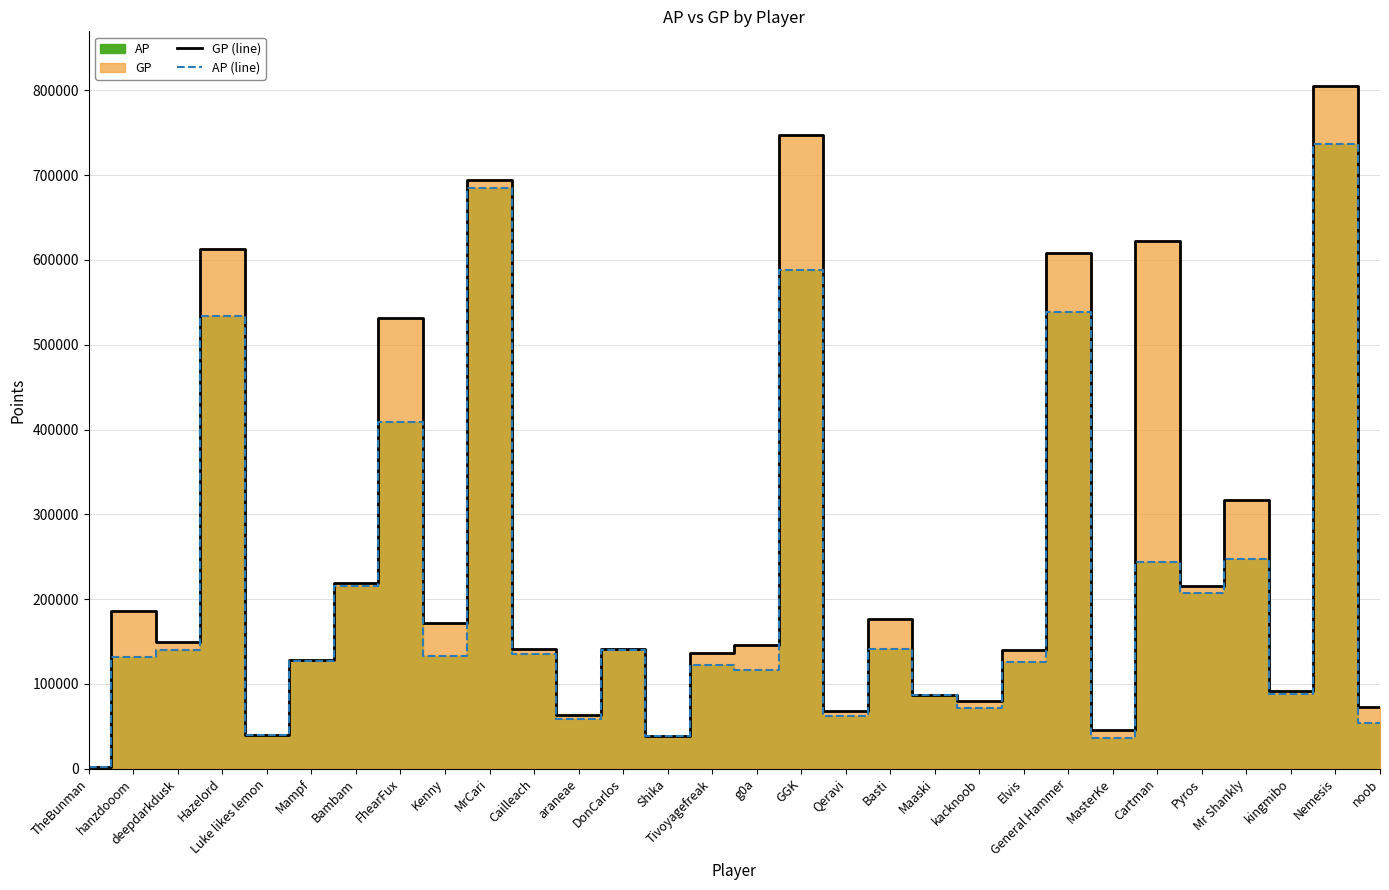

What is the sum of the AP (line) values at General Hammer and Tivoyagefreak?

660015